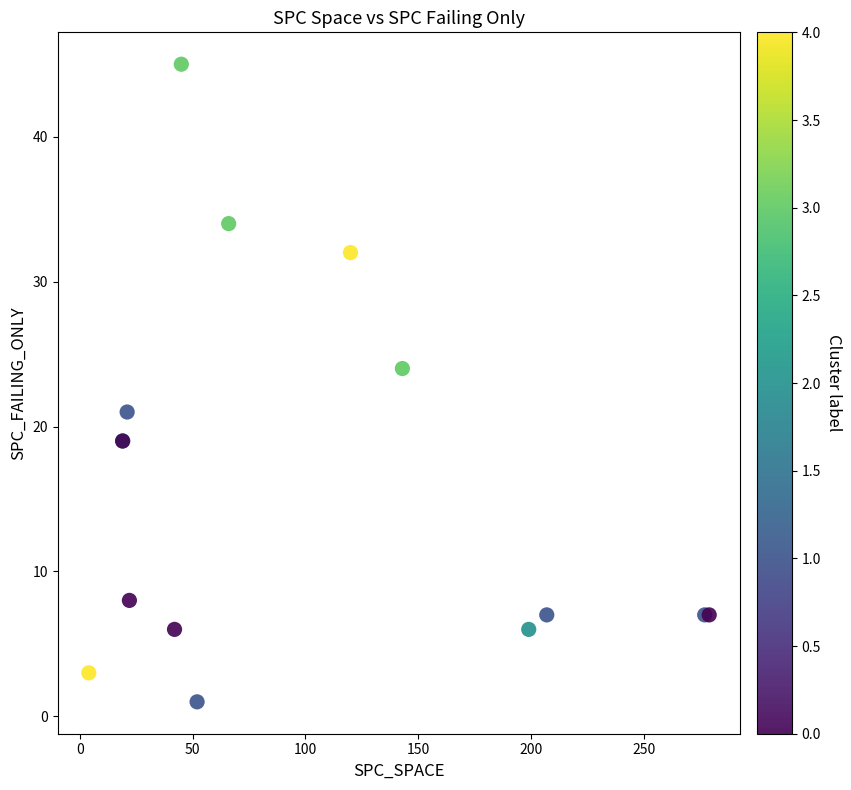

What Y value in the scatter plot is closest to 23?

24